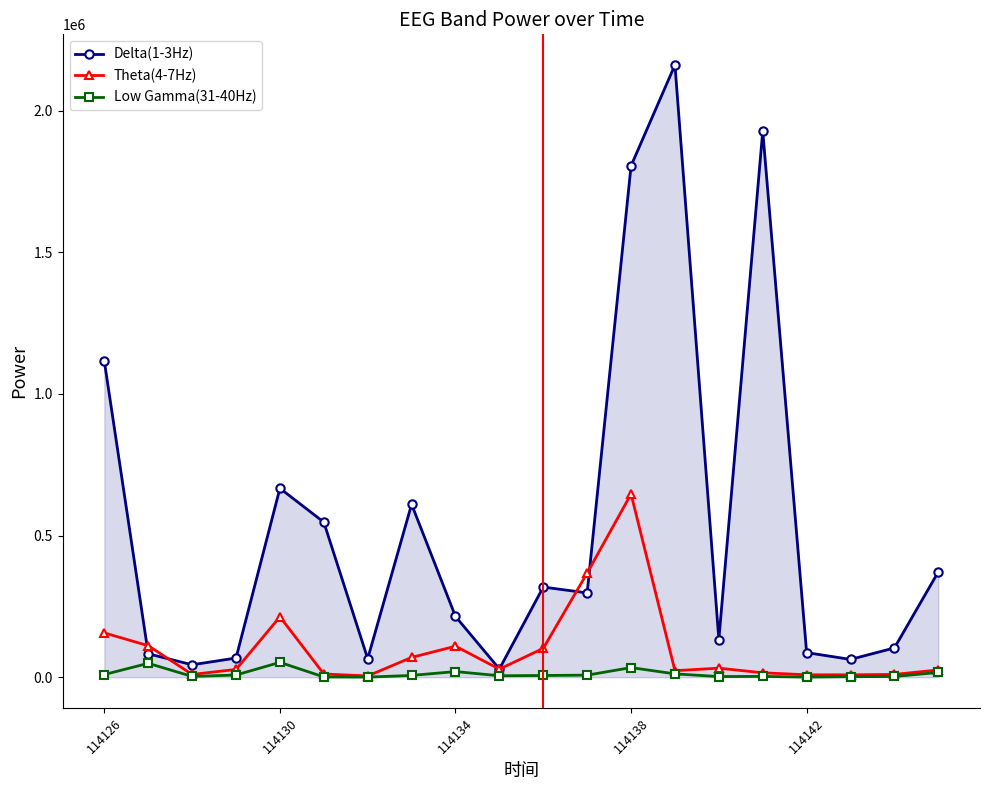

List the series in order of their overall mean, lowest first.

Low Gamma(31-40Hz), Theta(4-7Hz), Delta(1-3Hz)